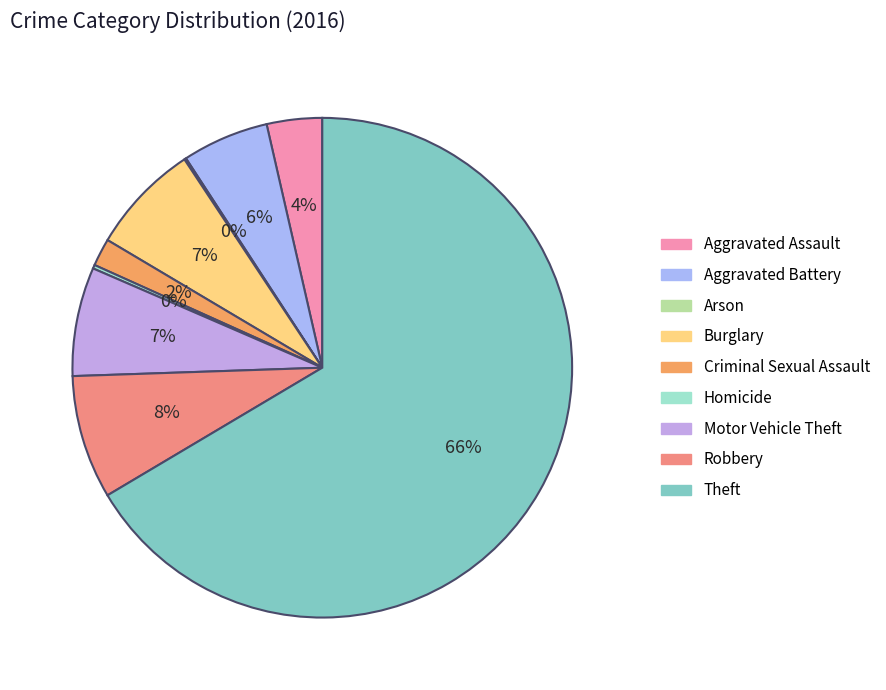

True or false: Burglary accounts for 1% of the total.

False